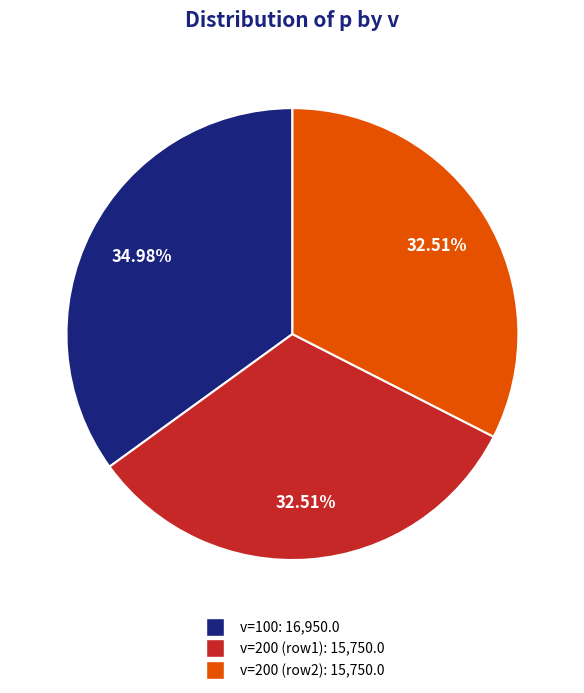

Does any single category account for the majority?

No